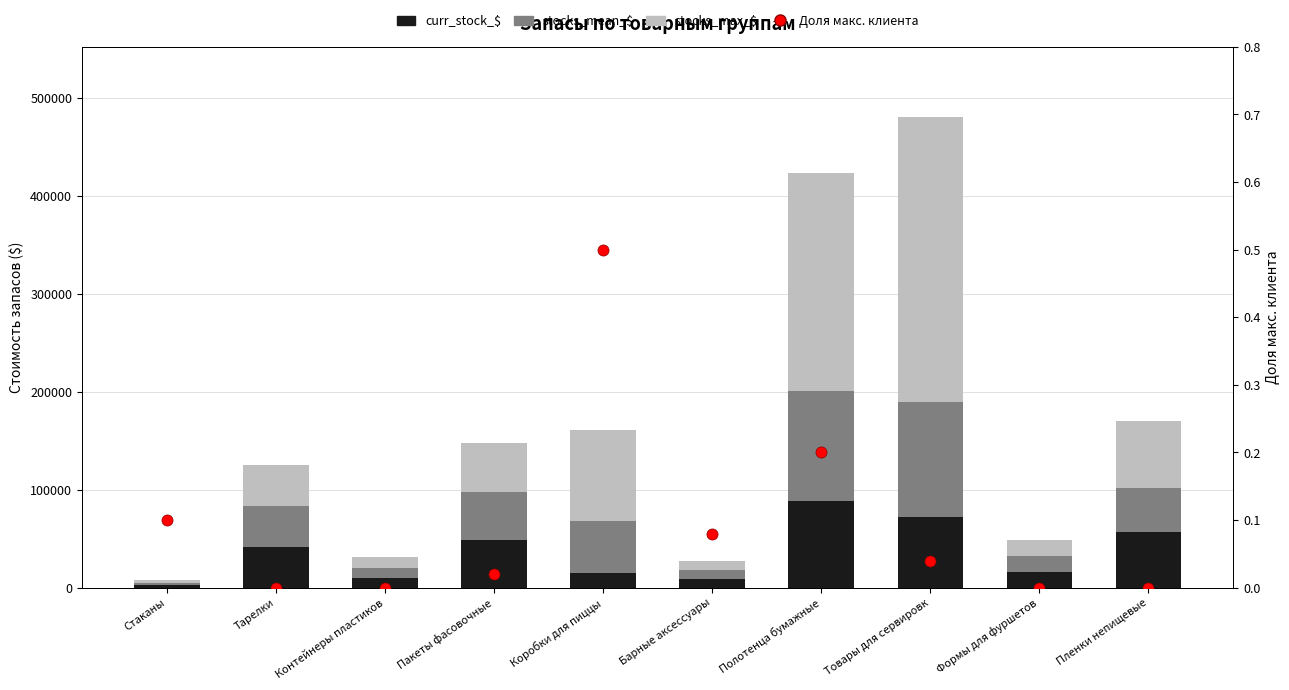

At which category is the sum across all series the highest?

Товары для сервировк